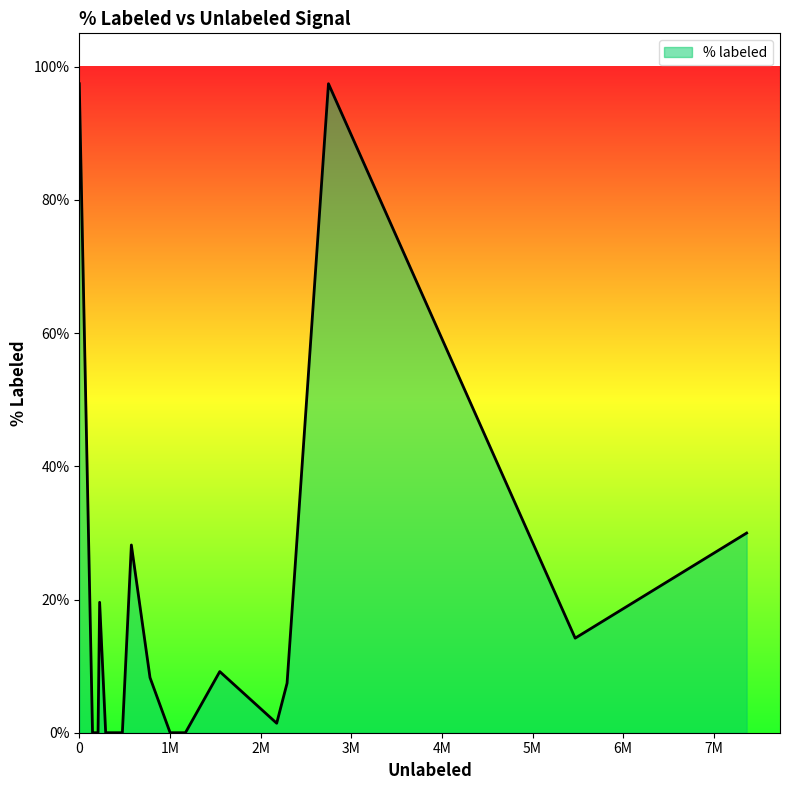

What is the difference between the maximum and minimum values?

97.4